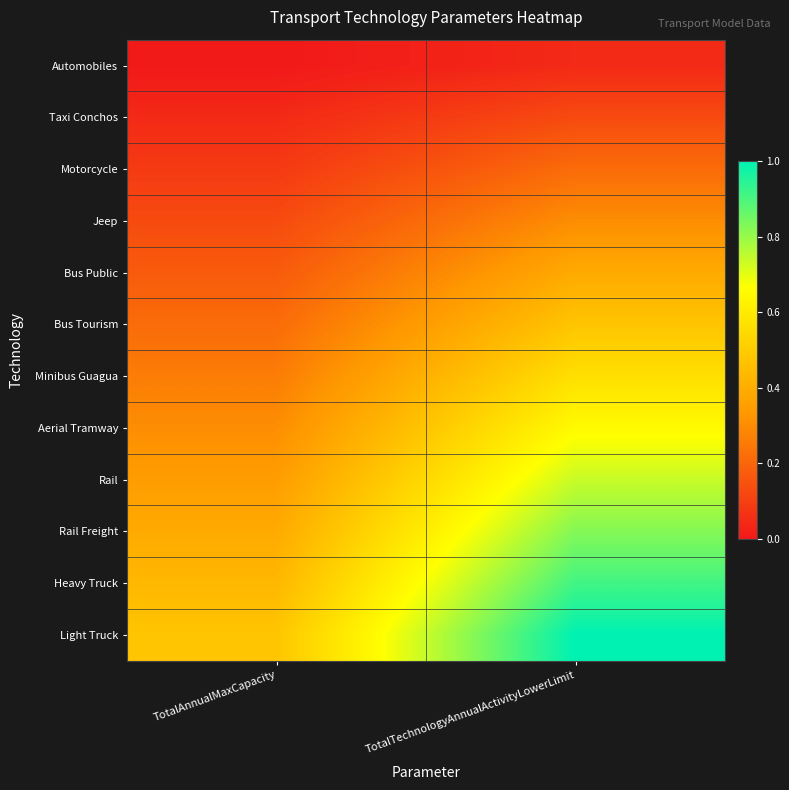

Reading right to left, list all the values displayed in this chart.

Automobiles: TotalTechnologyAnnualActivityLowerLimit=0.0	TotalAnnualMaxCapacity=0.0
Taxi Conchos: TotalTechnologyAnnualActivityLowerLimit=0.1	TotalAnnualMaxCapacity=0.0
Motorcycle: TotalTechnologyAnnualActivityLowerLimit=0.2	TotalAnnualMaxCapacity=0.1
Jeep: TotalTechnologyAnnualActivityLowerLimit=0.3	TotalAnnualMaxCapacity=0.1
Bus Public: TotalTechnologyAnnualActivityLowerLimit=0.4	TotalAnnualMaxCapacity=0.2
Bus Tourism: TotalTechnologyAnnualActivityLowerLimit=0.5	TotalAnnualMaxCapacity=0.2
Minibus Guagua: TotalTechnologyAnnualActivityLowerLimit=0.6	TotalAnnualMaxCapacity=0.3
Aerial Tramway: TotalTechnologyAnnualActivityLowerLimit=0.7	TotalAnnualMaxCapacity=0.3
Rail: TotalTechnologyAnnualActivityLowerLimit=0.7	TotalAnnualMaxCapacity=0.3
Rail Freight: TotalTechnologyAnnualActivityLowerLimit=0.8	TotalAnnualMaxCapacity=0.4
Heavy Truck: TotalTechnologyAnnualActivityLowerLimit=0.9	TotalAnnualMaxCapacity=0.4
Light Truck: TotalTechnologyAnnualActivityLowerLimit=1.0	TotalAnnualMaxCapacity=0.5